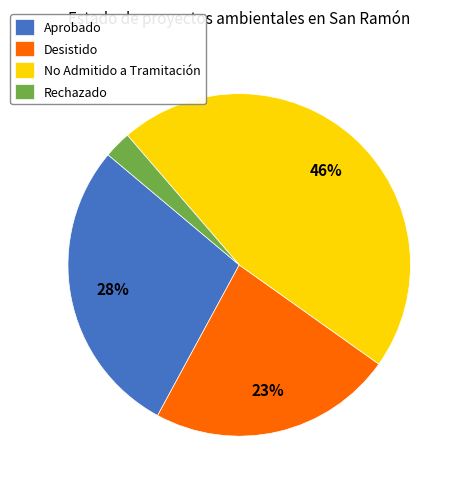

Approximately how many times larger is the value at No Admitido a Tramitación compared to Desistido?

2.0